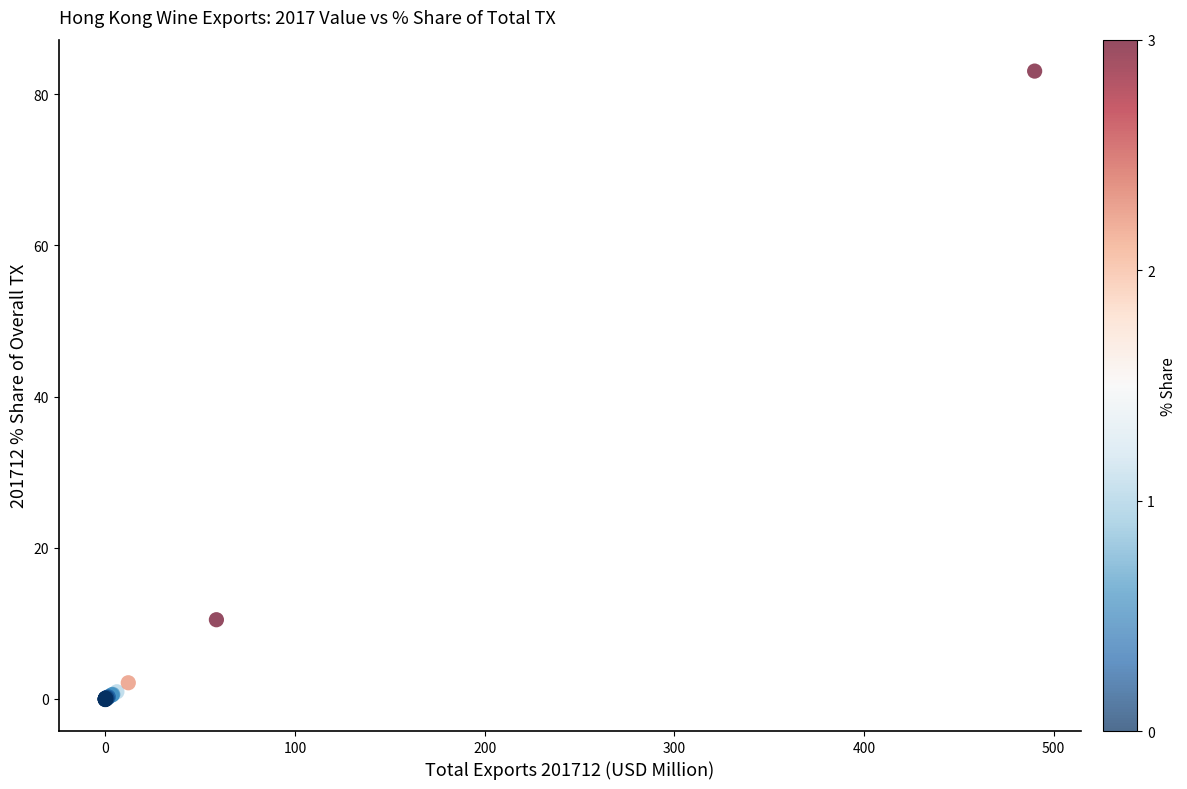

What Y value in the scatter plot is closest to 41?

10.5